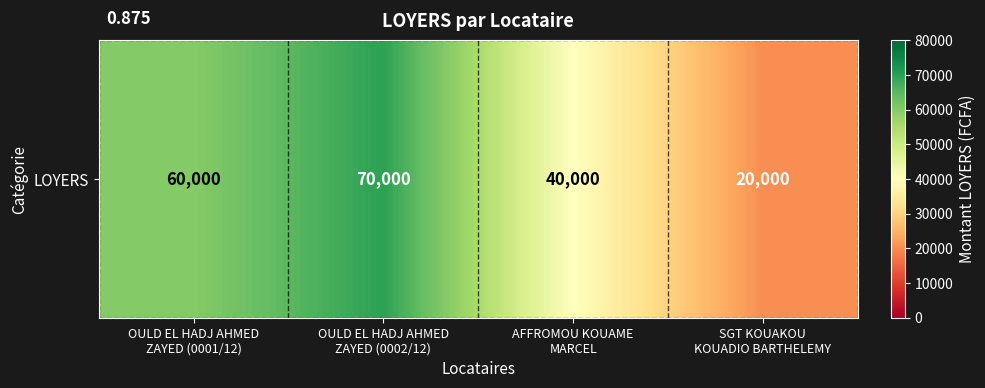

Rank the categories by value from highest to lowest.

OULD EL HADJ AHMED
ZAYED (0002/12), OULD EL HADJ AHMED
ZAYED (0001/12), AFFROMOU KOUAME
MARCEL, SGT KOUAKOU
KOUADIO BARTHELEMY